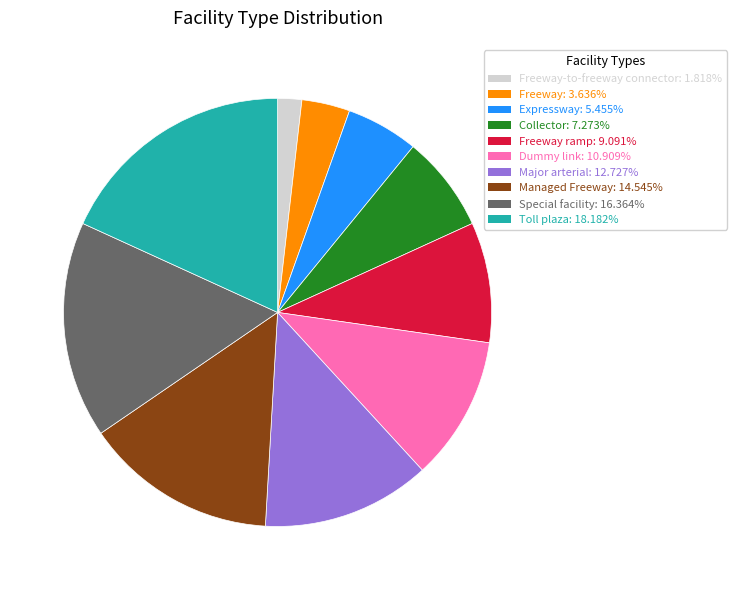

Is there a majority slice in this chart?

No